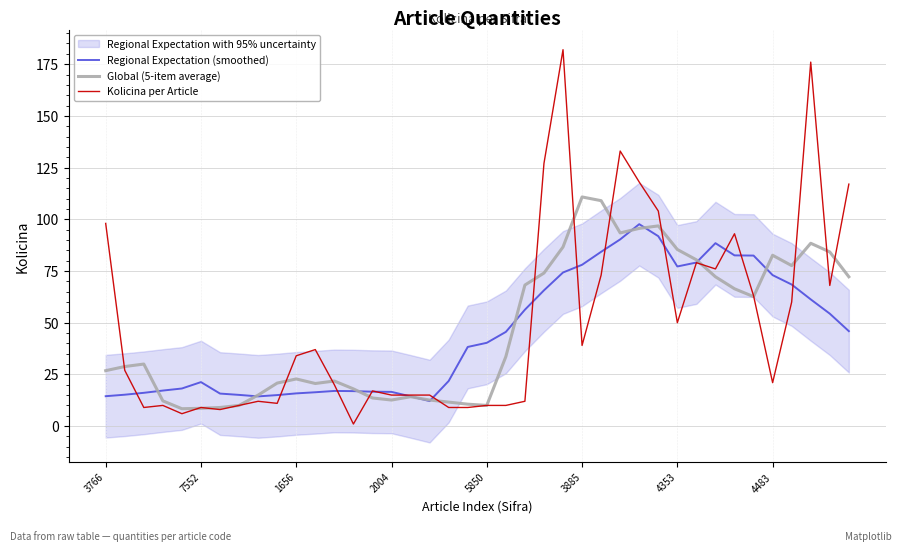

True or false: Kolicina per Article and Regional Expectation (smoothed) intersect in this chart.

True